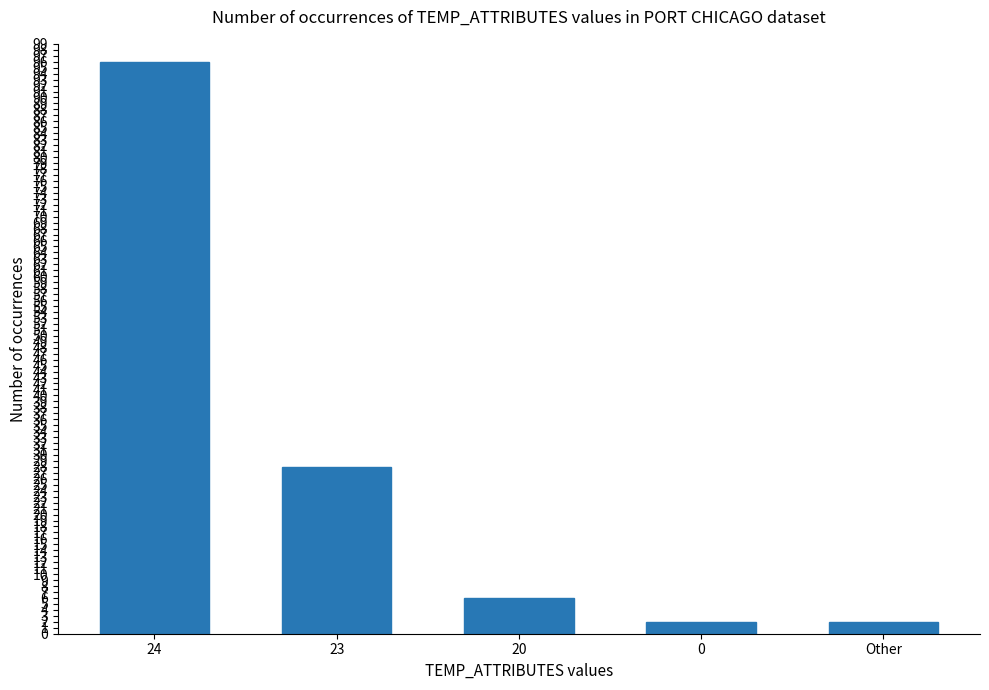

Is it true that the value at 0 is 2?

True